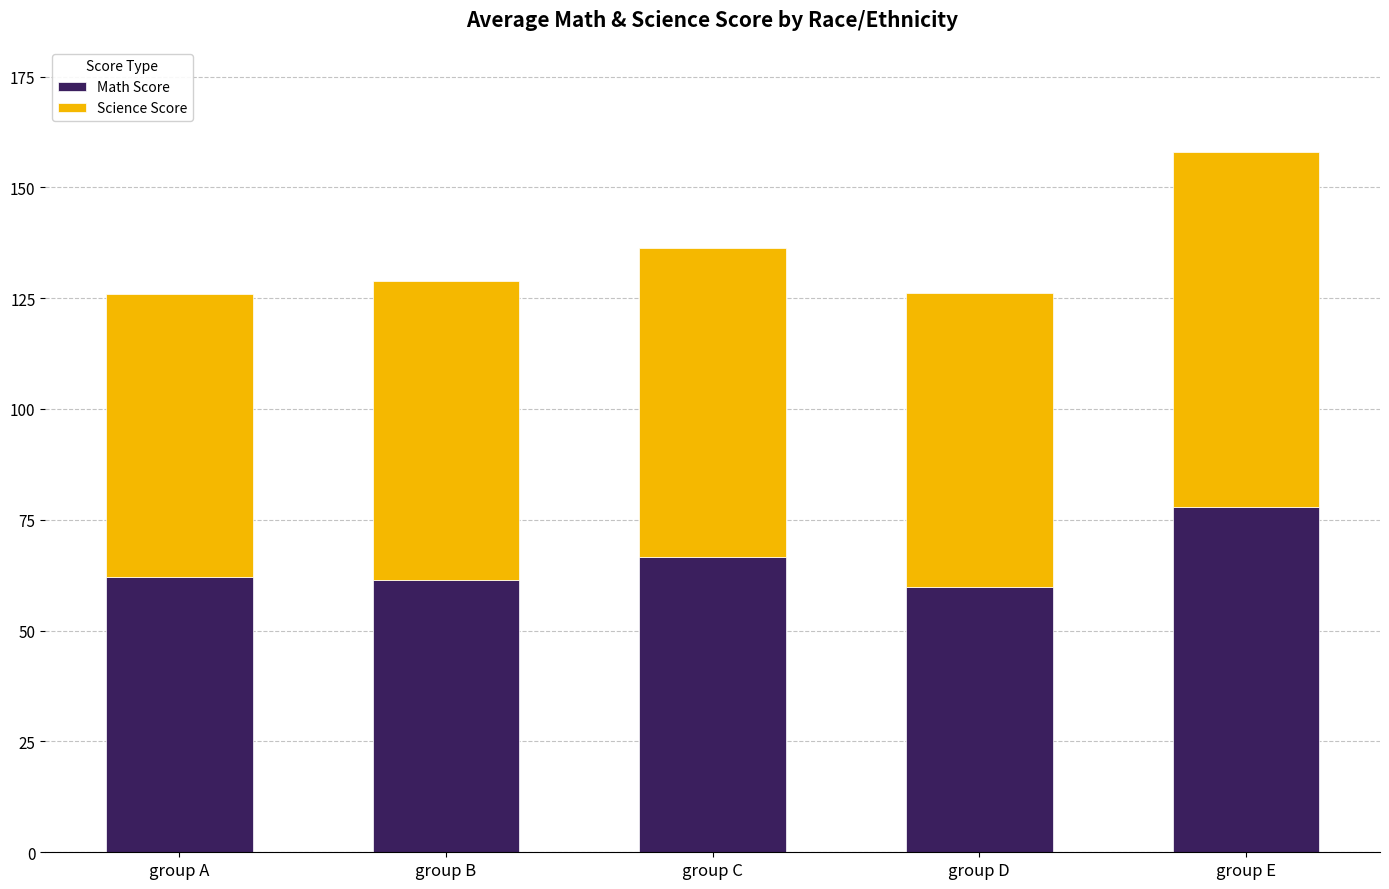

At which category is the sum across all series the highest?

group E